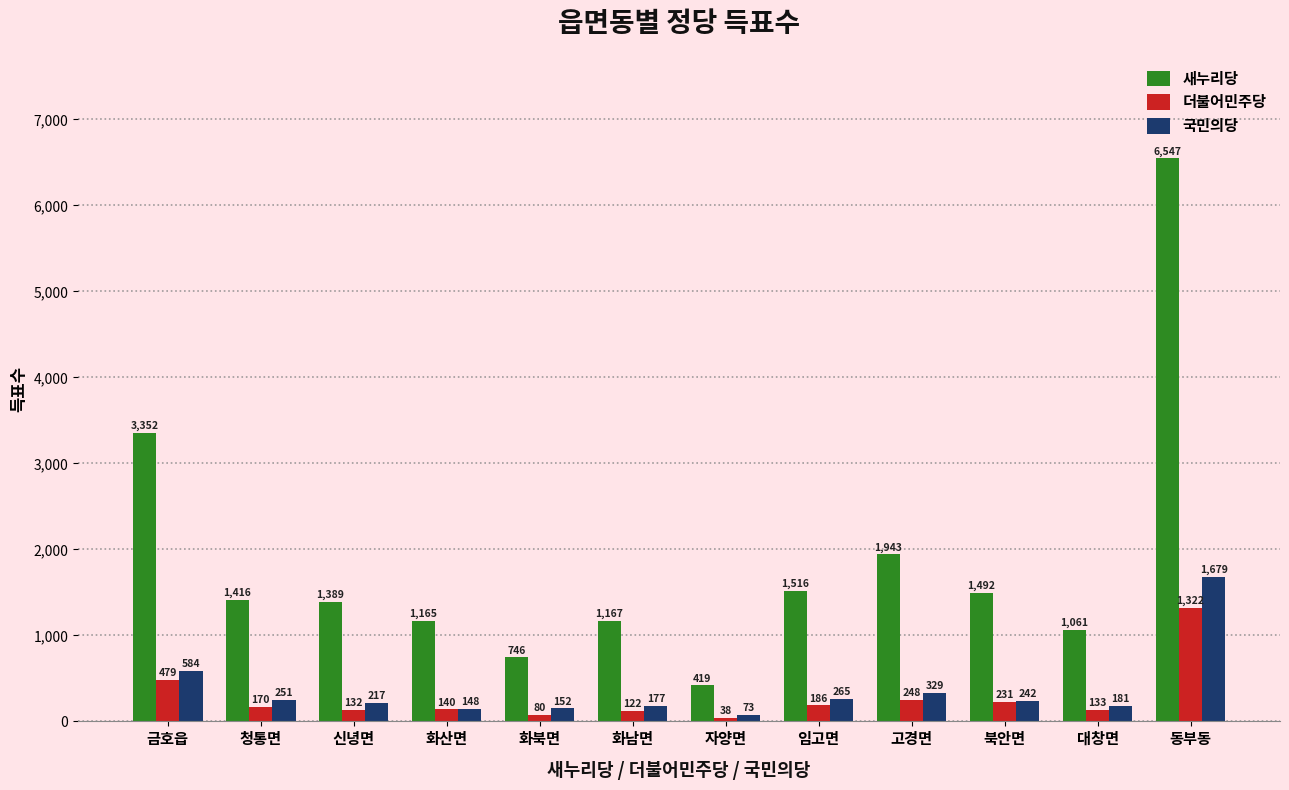

Which series has the largest total across all categories?

새누리당